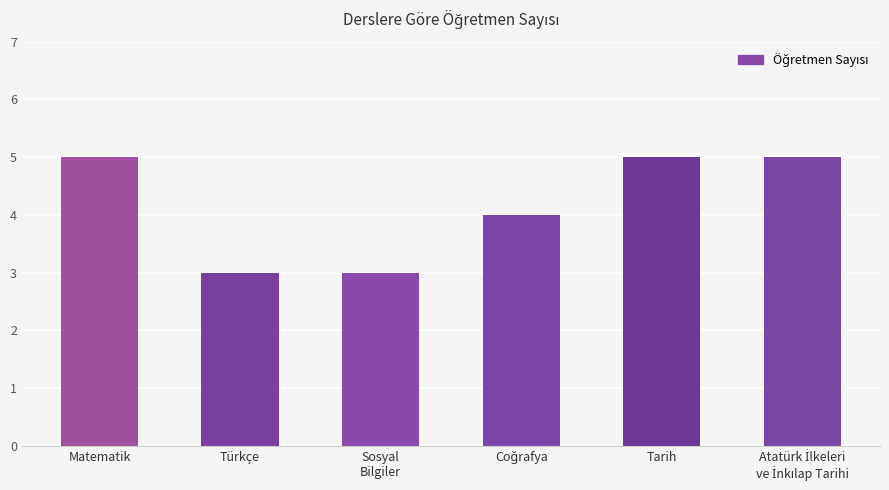

What is the average value?

4